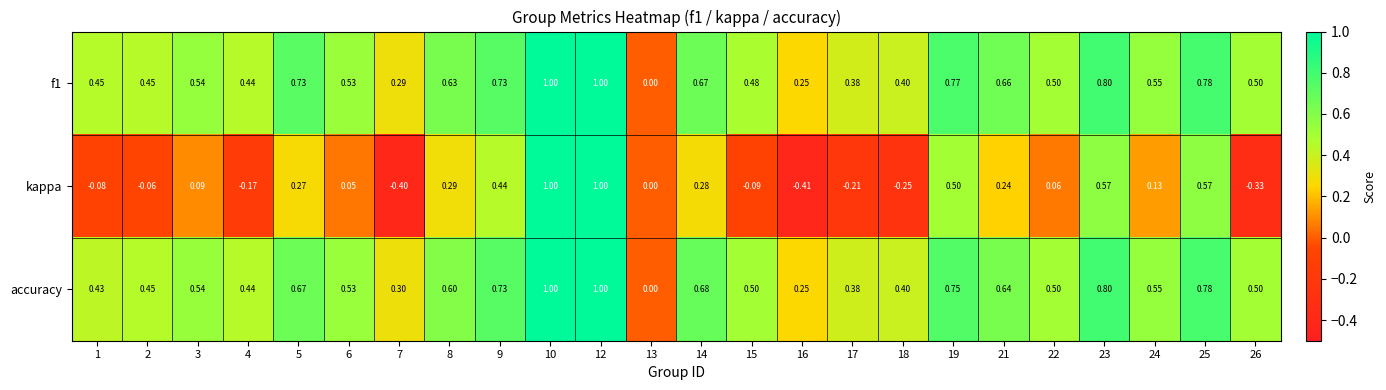

Is the value of kappa at 9 greater than the value of f1 at 13?

Yes